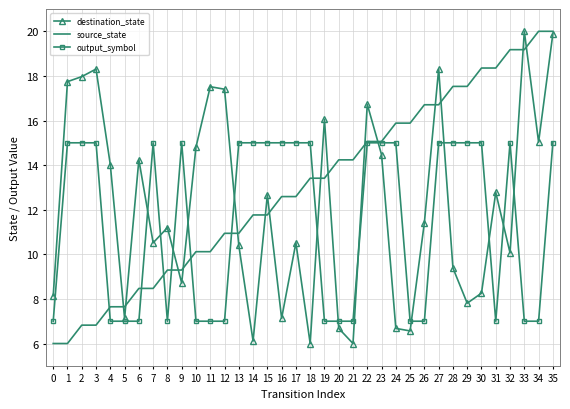

Which series changed the most between 14 and 17?

destination_state